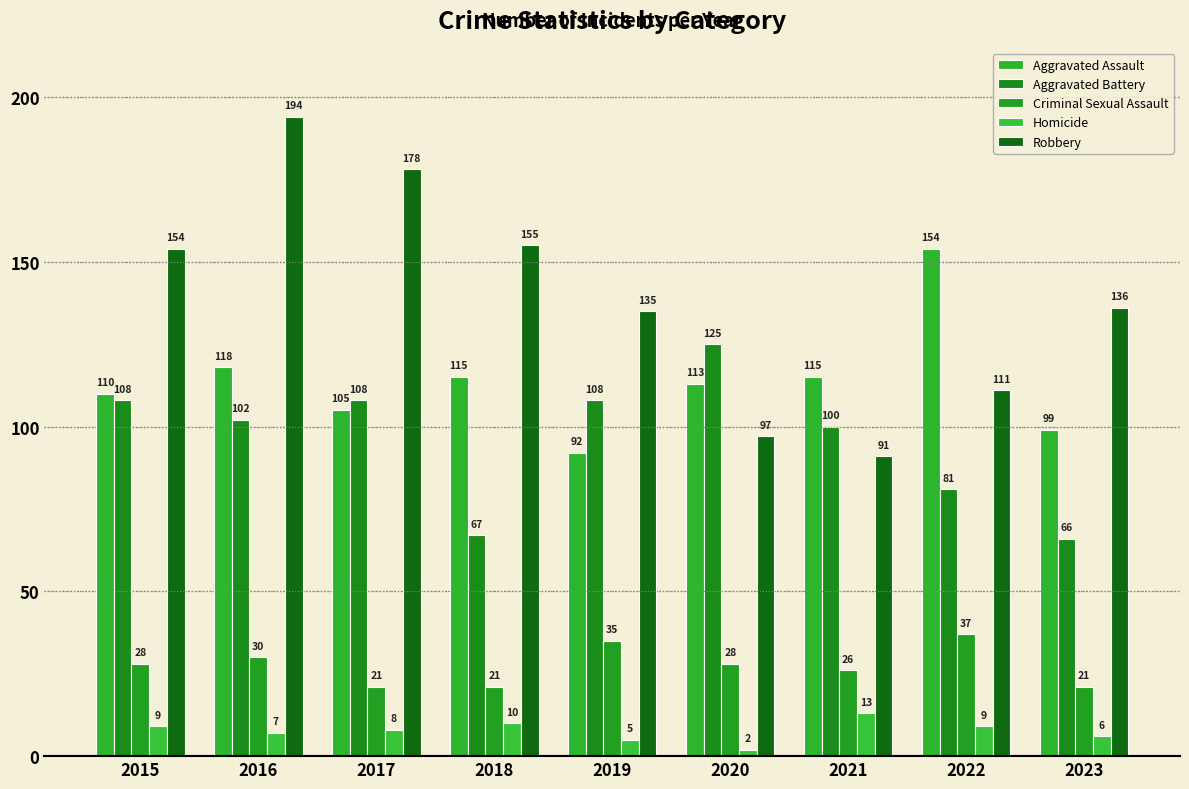

What is the average value of the Homicide series?

8